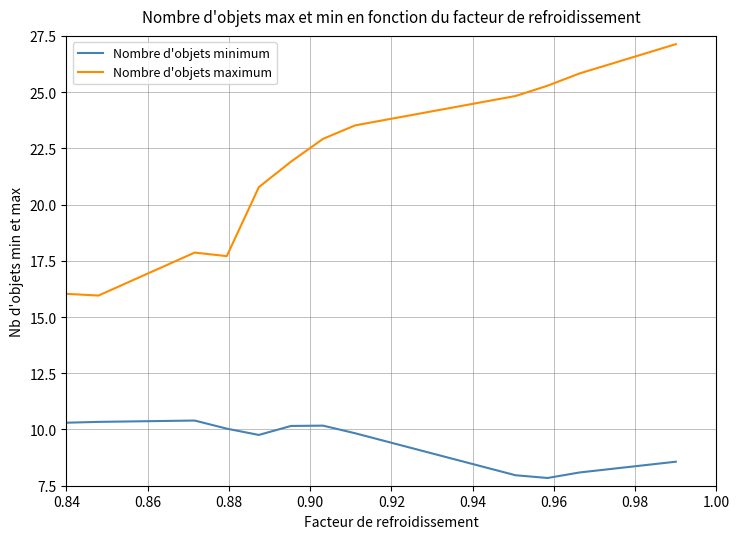

True or false: Nombre d'objets maximum and Nombre d'objets minimum cross at least once.

False